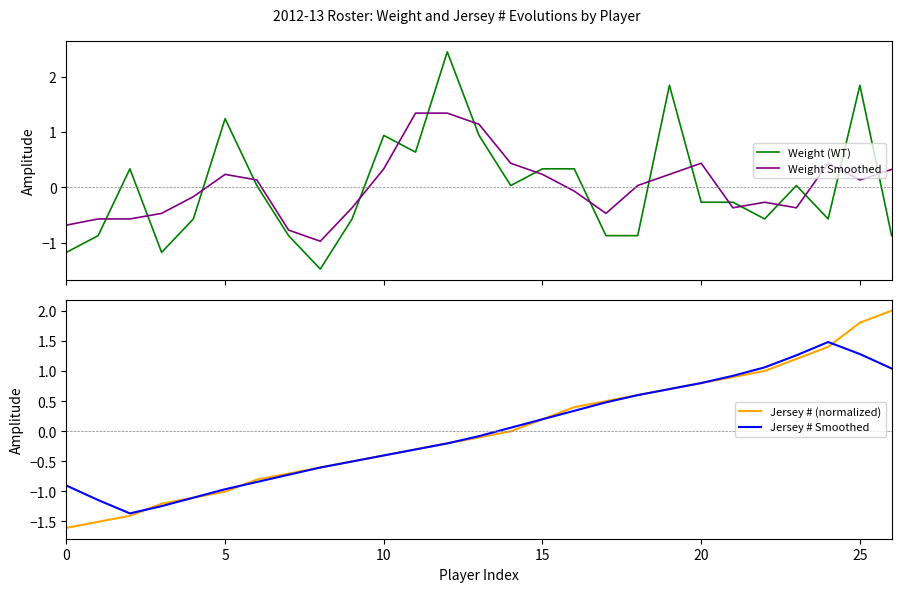

The Weight (WT) series shows 4.2 at 12. True or false?

False